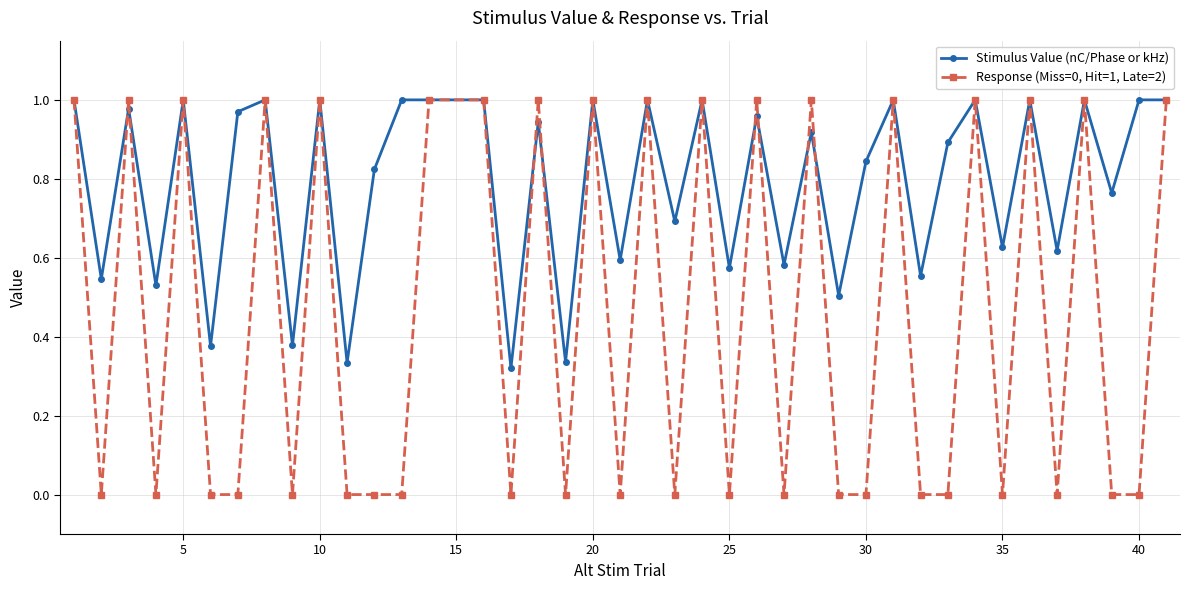

True or false: Stimulus Value (nC/Phase or kHz) has more than 2 points higher than both neighbors.

True